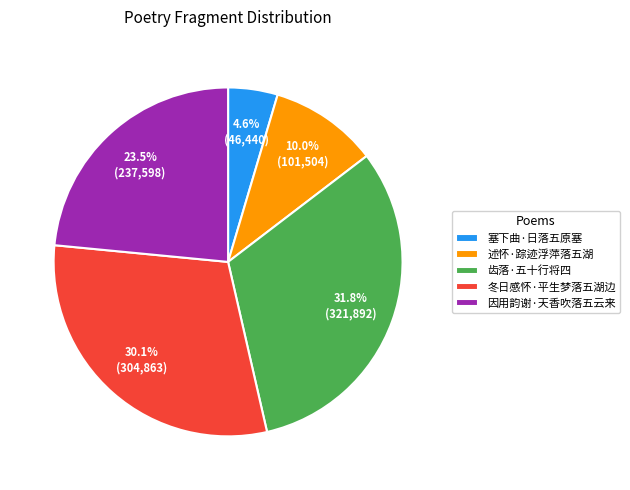

Which slice is the largest?

齿落·五十行将四